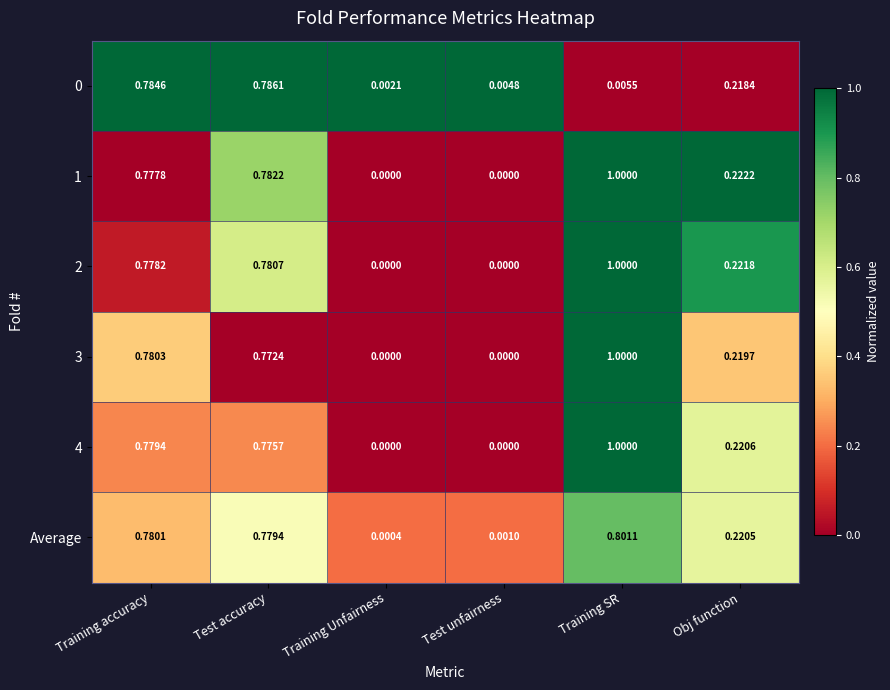

Which category has the lowest value in the Average series?

Training Unfairness